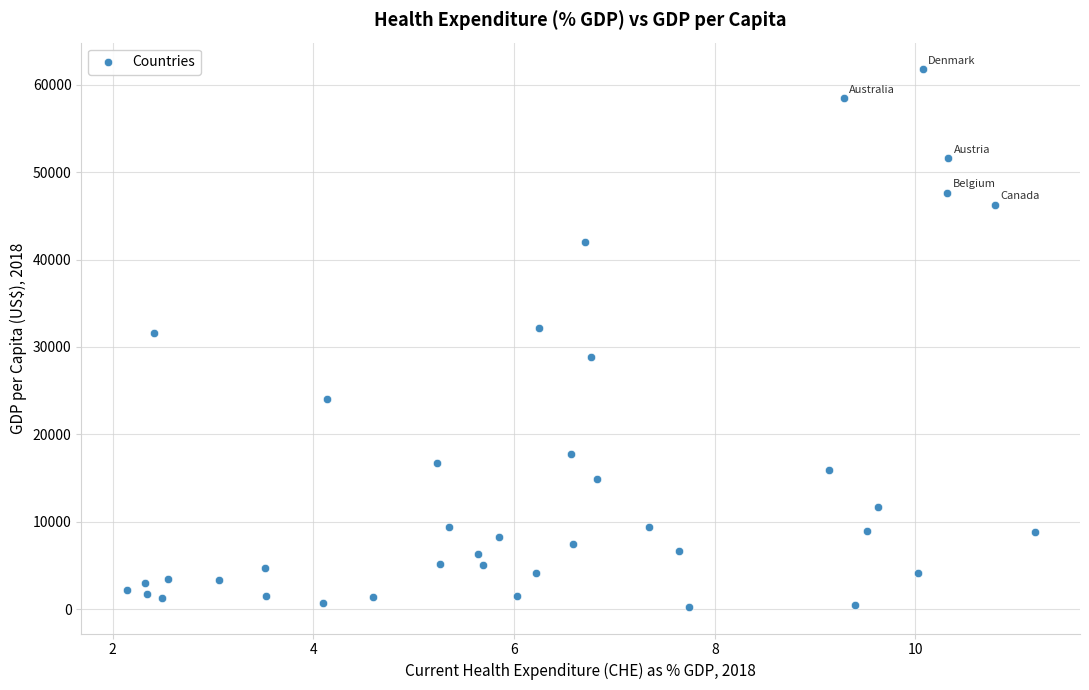

What is the range of Y values (max minus min)?

61420.8